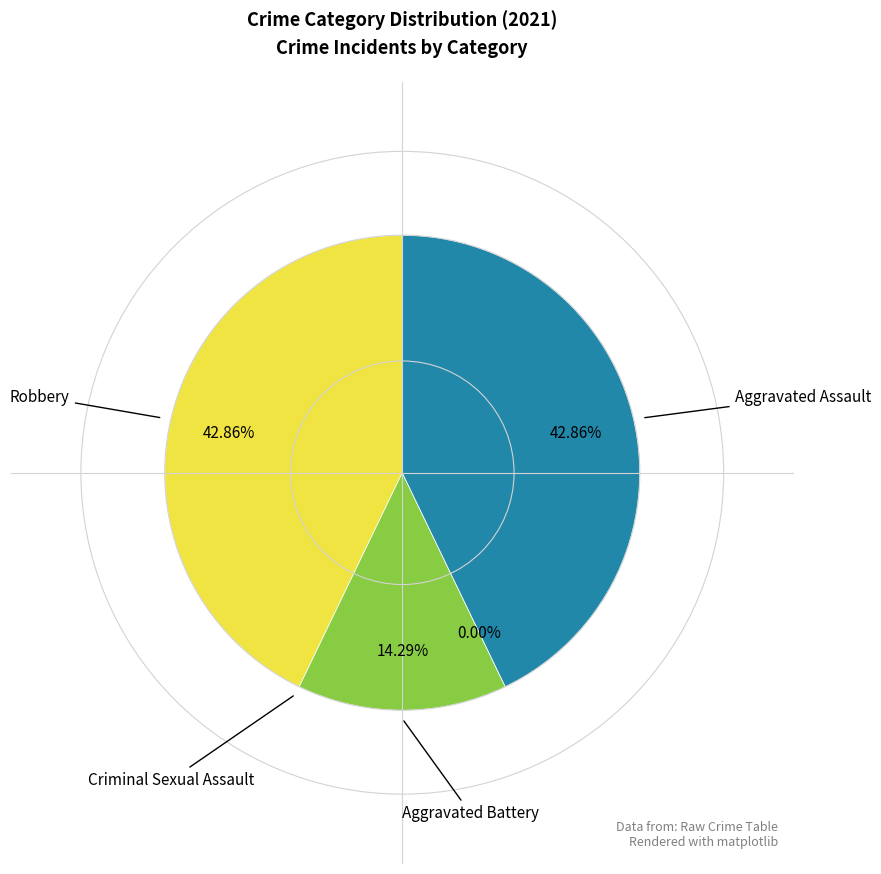

To the nearest percent, what is the difference between the largest and smallest slice percentages?

43%